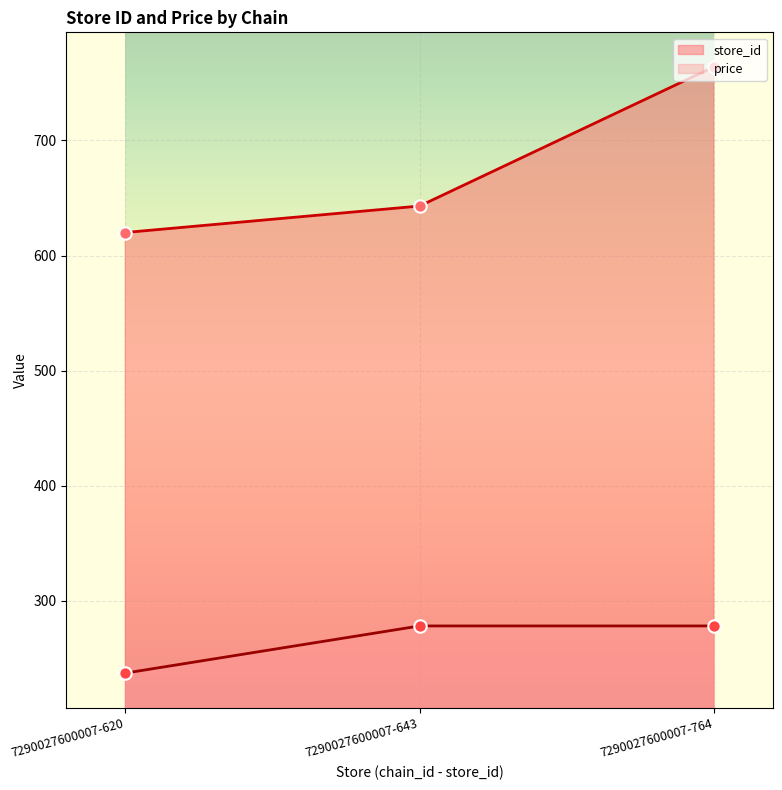

What are all the series names shown in the legend?

store_id, price